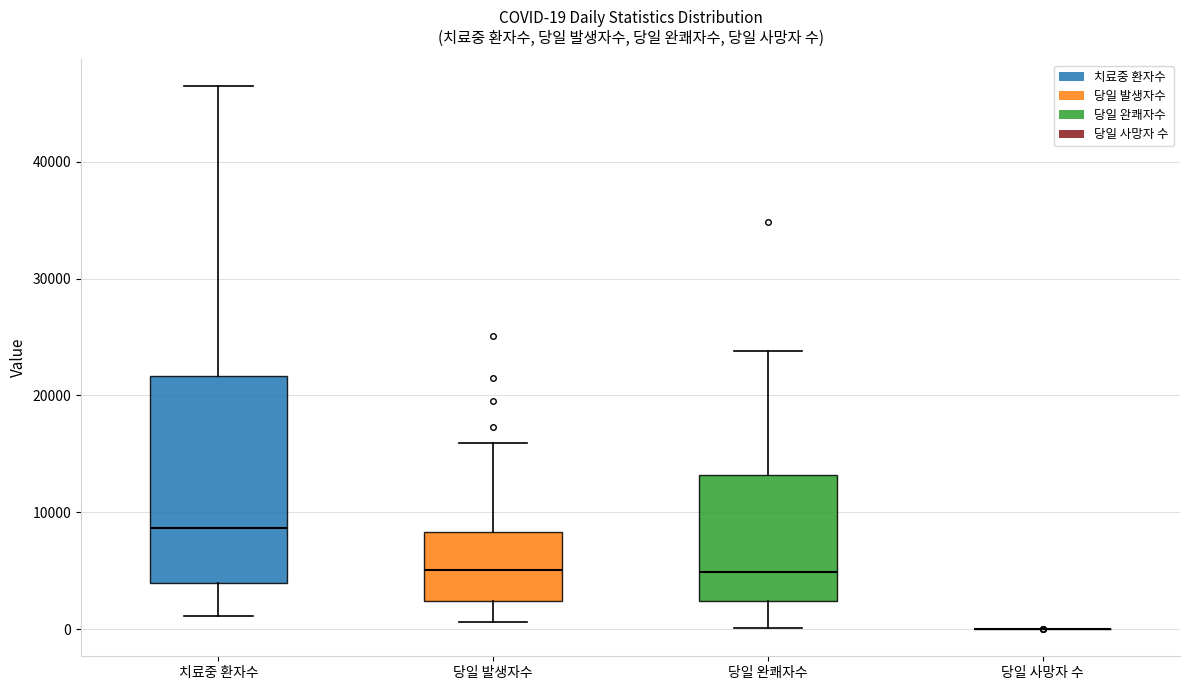

Which box is the tallest, from its lower edge to its upper edge?

치료중 환자수